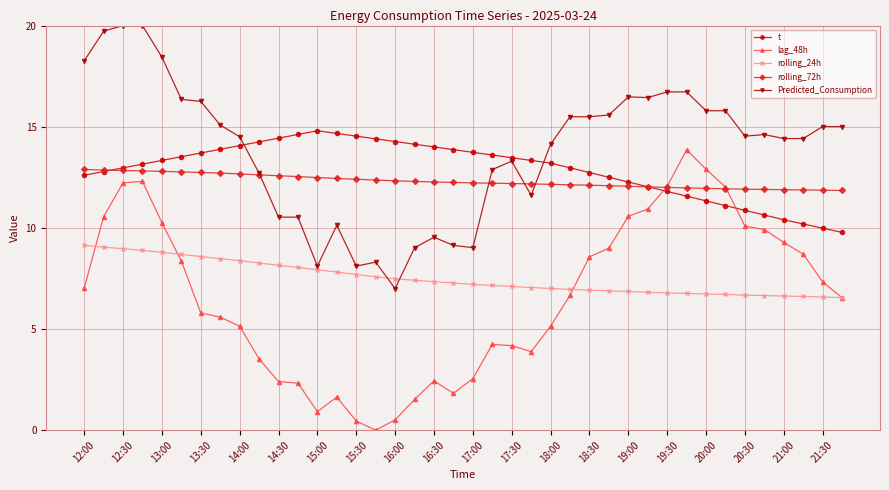

How many intersections are there between rolling_24h and Predicted_Consumption?

2